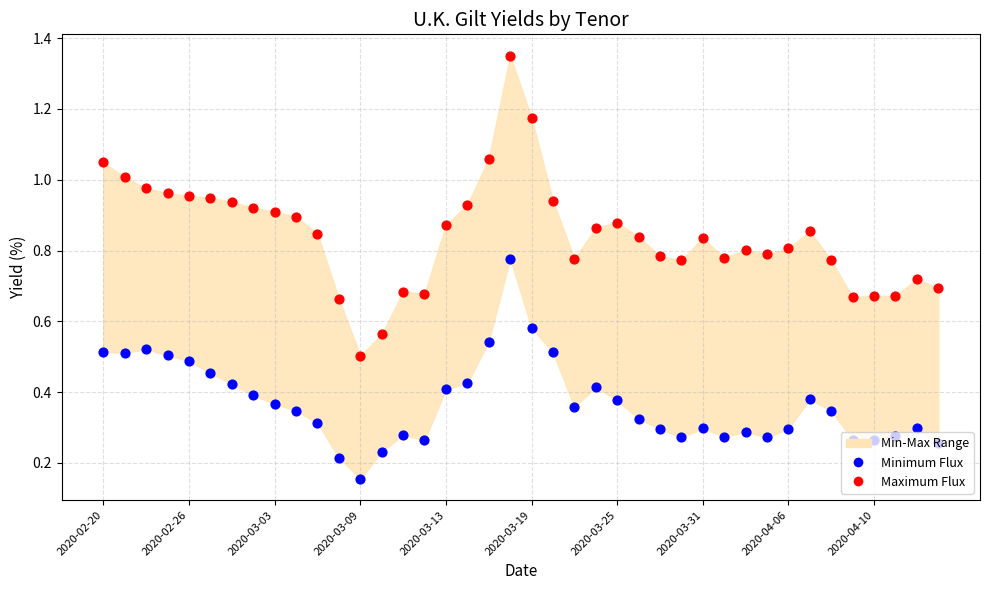

Which series has the widest spread of Y values?

Maximum Flux